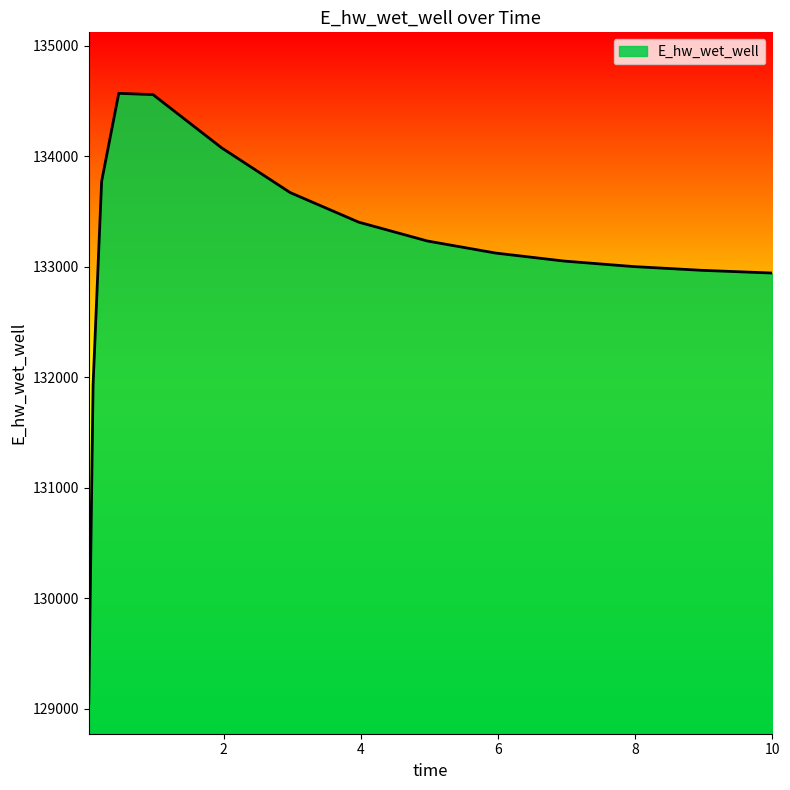

What is the difference between the maximum and minimum values?

5519.9